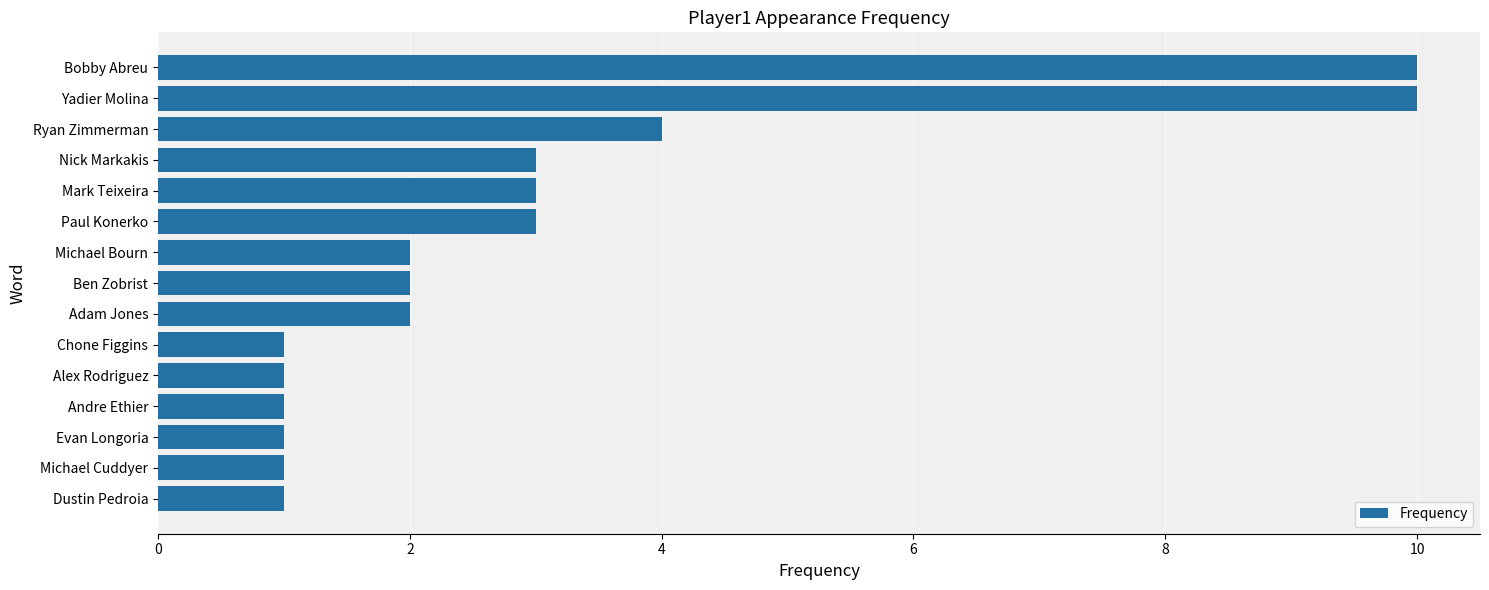

Approximately how many times larger is the value at Andre Ethier compared to Chone Figgins?

1.0